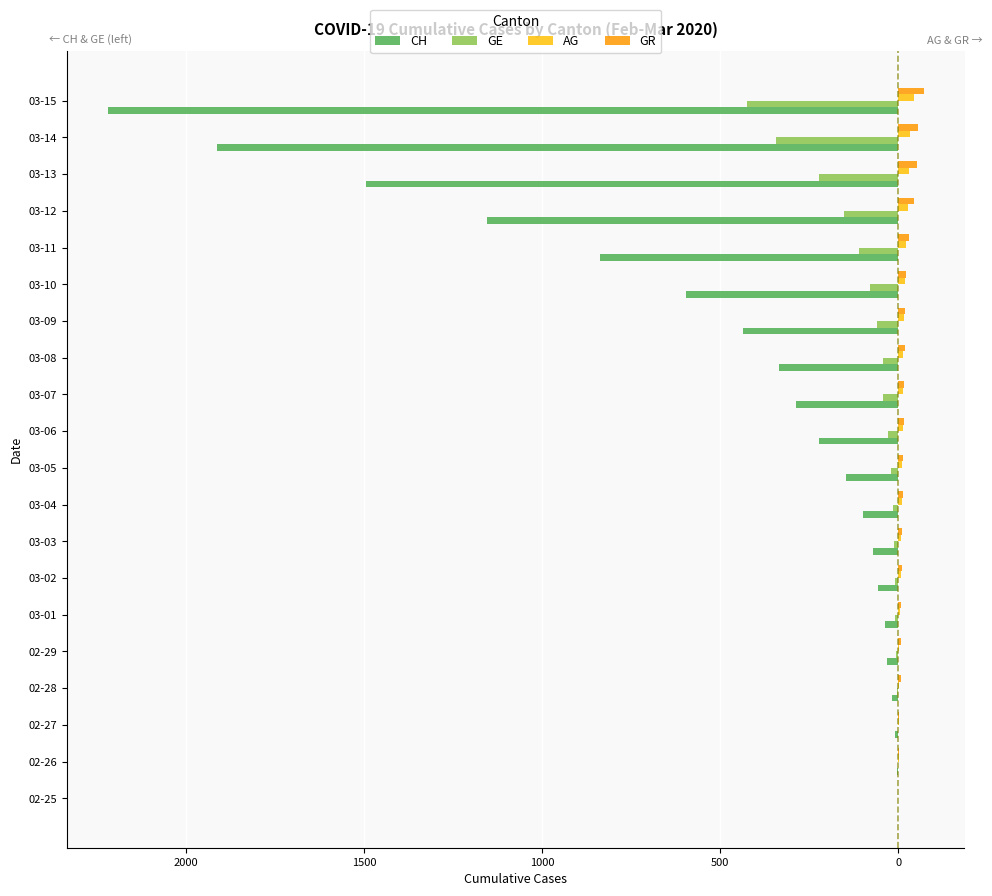

What are all the series names shown in the legend?

CH, GE, AG, GR